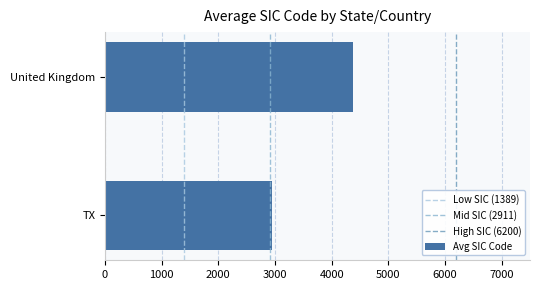

Does the chart contain any negative values?

No